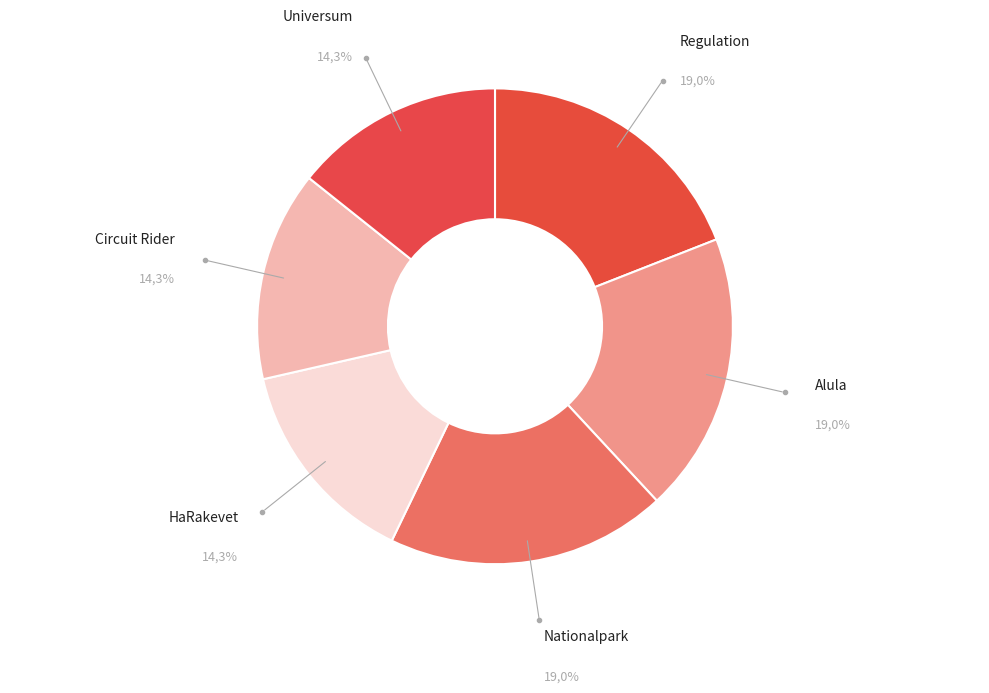

Is it true that Alula is 6% of the pie?

False